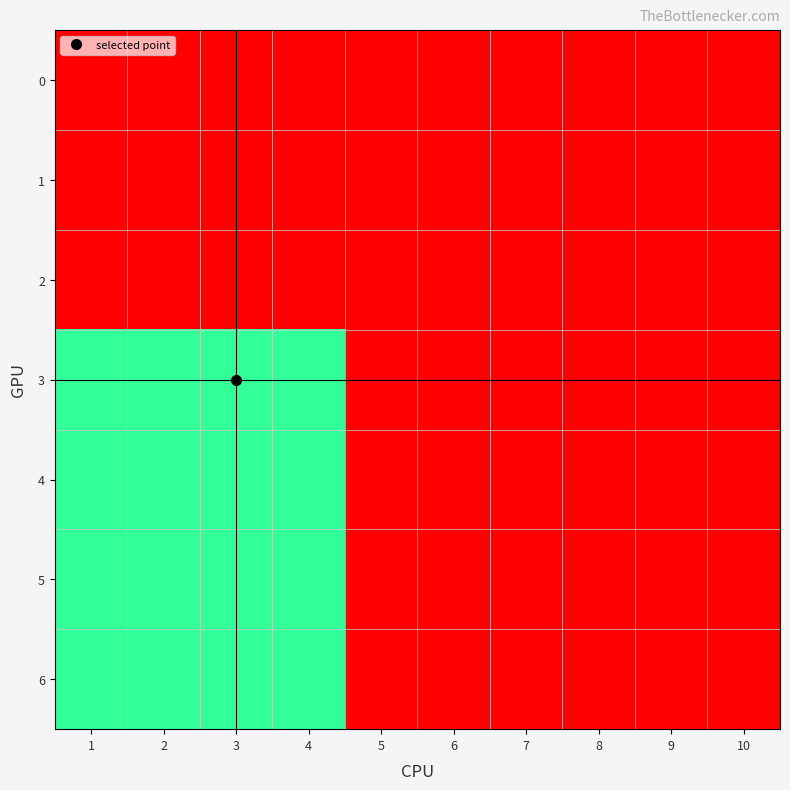

Reading left to right, what are all the values shown in this chart?

0: 1=0	2=0	3=0	4=0	5=0	6=0	7=0	8=0	9=0	10=0
1: 1=0	2=0	3=0	4=0	5=0	6=0	7=0	8=0	9=0	10=0
2: 1=0	2=0	3=0	4=0	5=0	6=0	7=0	8=0	9=0	10=0
3: 1=1	2=1	3=1	4=1	5=0	6=0	7=0	8=0	9=0	10=0
4: 1=1	2=1	3=1	4=1	5=0	6=0	7=0	8=0	9=0	10=0
5: 1=1	2=1	3=1	4=1	5=0	6=0	7=0	8=0	9=0	10=0
6: 1=1	2=1	3=1	4=1	5=0	6=0	7=0	8=0	9=0	10=0